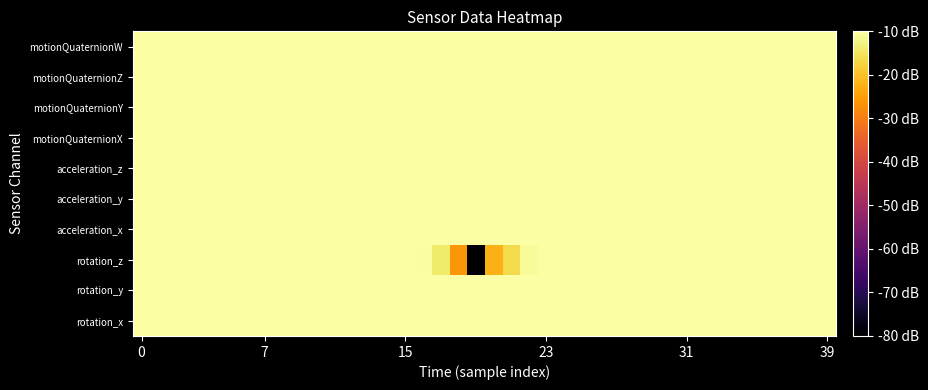

List the series in order of their peak value, lowest first.

motionQuaternionX, motionQuaternionY, motionQuaternionW, motionQuaternionZ, acceleration_z, rotation_z, rotation_y, rotation_x, acceleration_y, acceleration_x